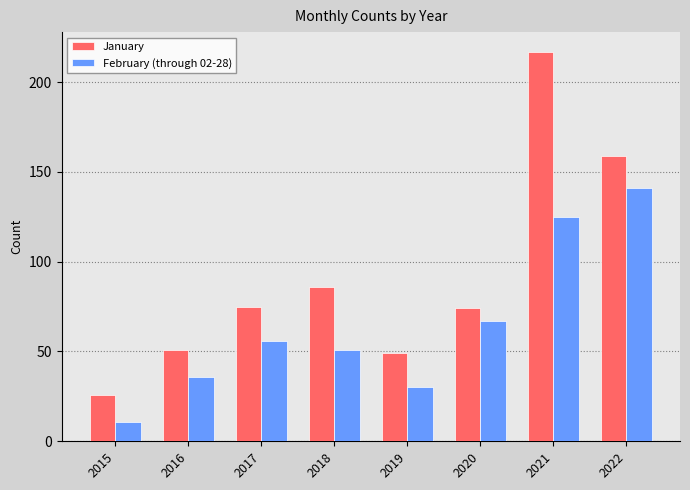

At which label does February (through 02-28) reach its minimum?

2015